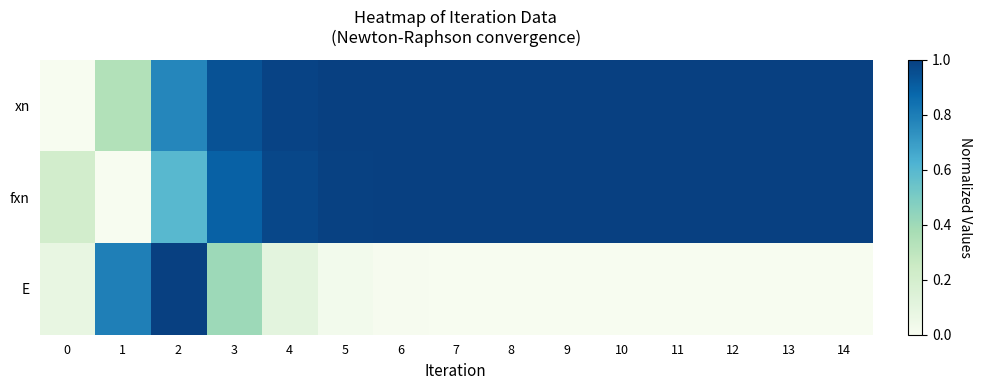

Which series has the largest total across all categories?

xn